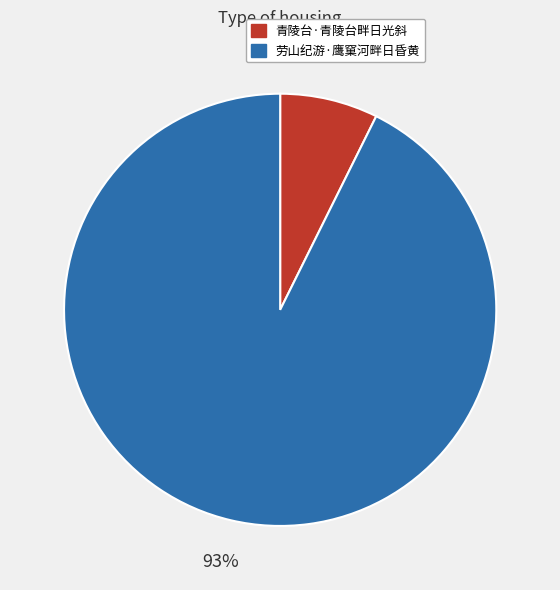

What percentage is the 青陵台·青陵台畔日光斜 slice, to the nearest percent?

7%